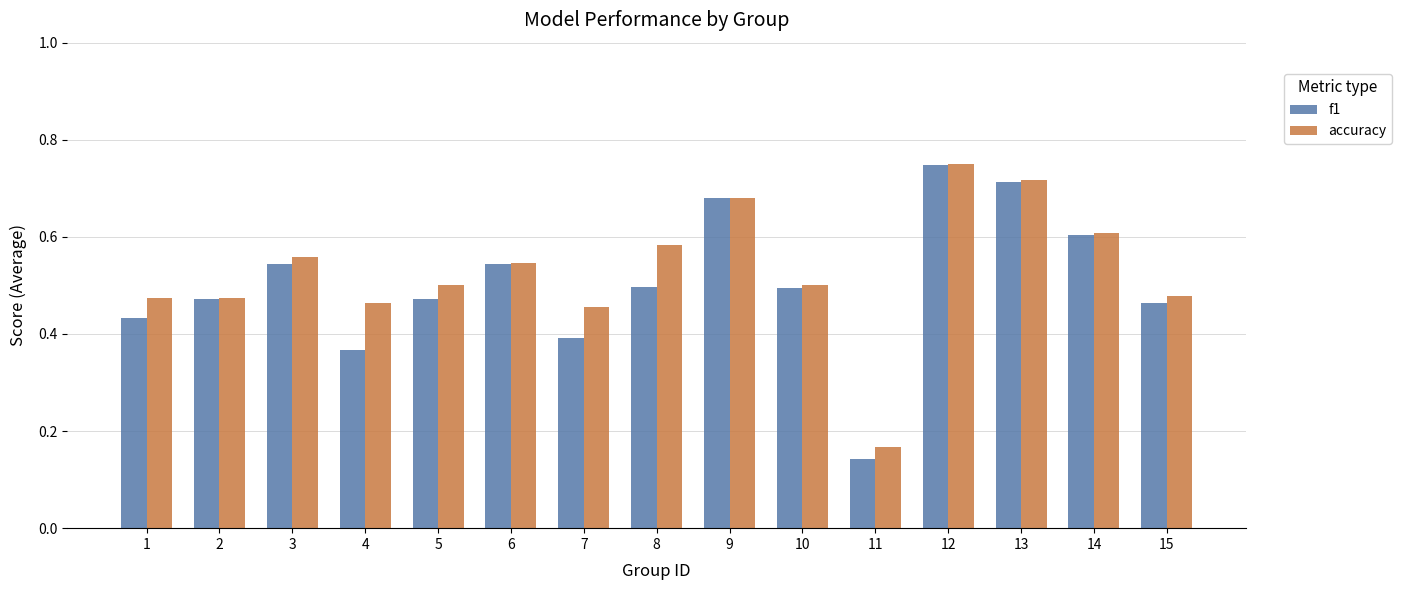

Between 10 and 14, which series saw the biggest shift?

f1